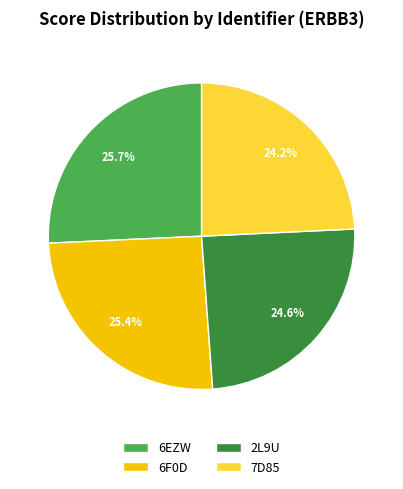

True or false: 6EZW accounts for 26% of the total.

True